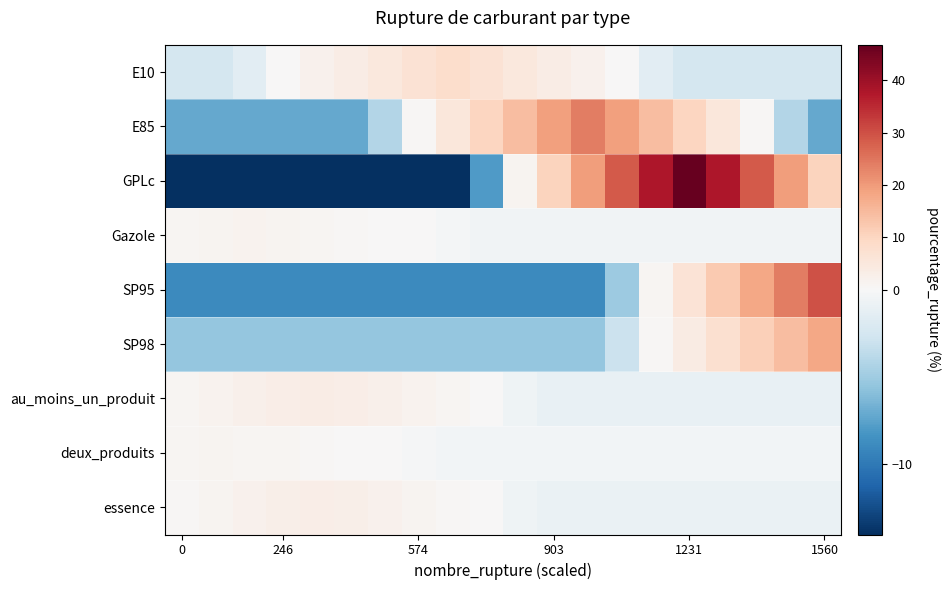

Rank the series by their maximum value, from highest to lowest.

GPLc, SP95, E85, SP98, E10, au_moins_un_produit, essence, Gazole, deux_produits